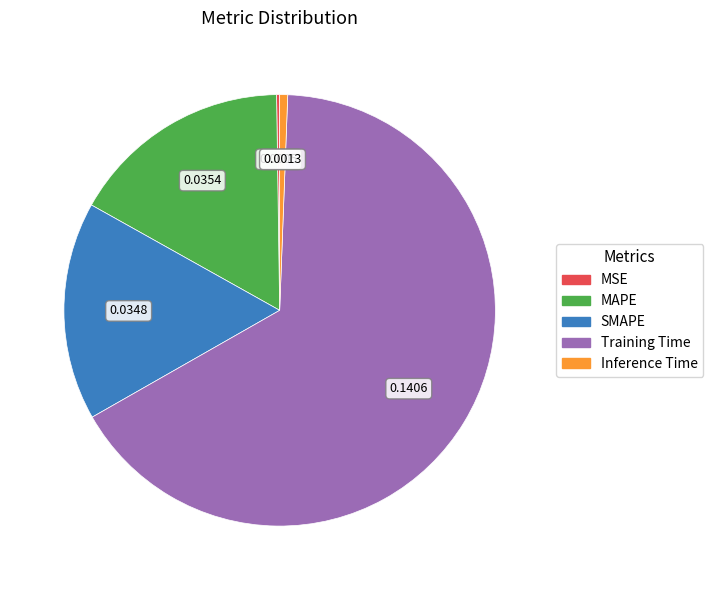

True or false: MAPE accounts for 9% of the total.

False